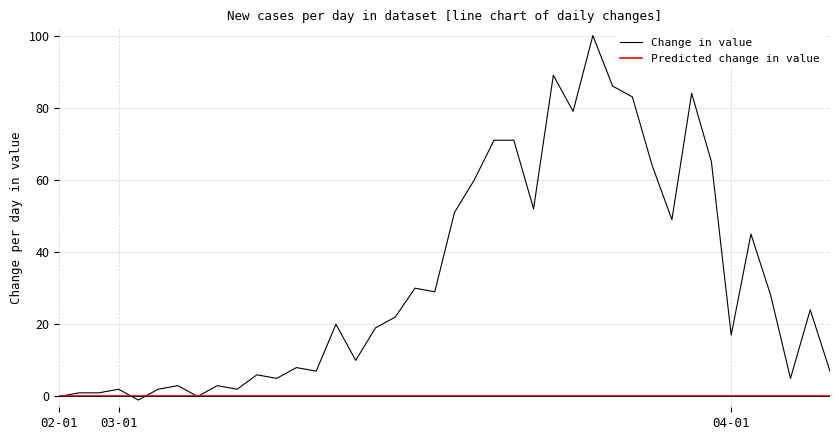

What is the highest value of the Change in value series?

100